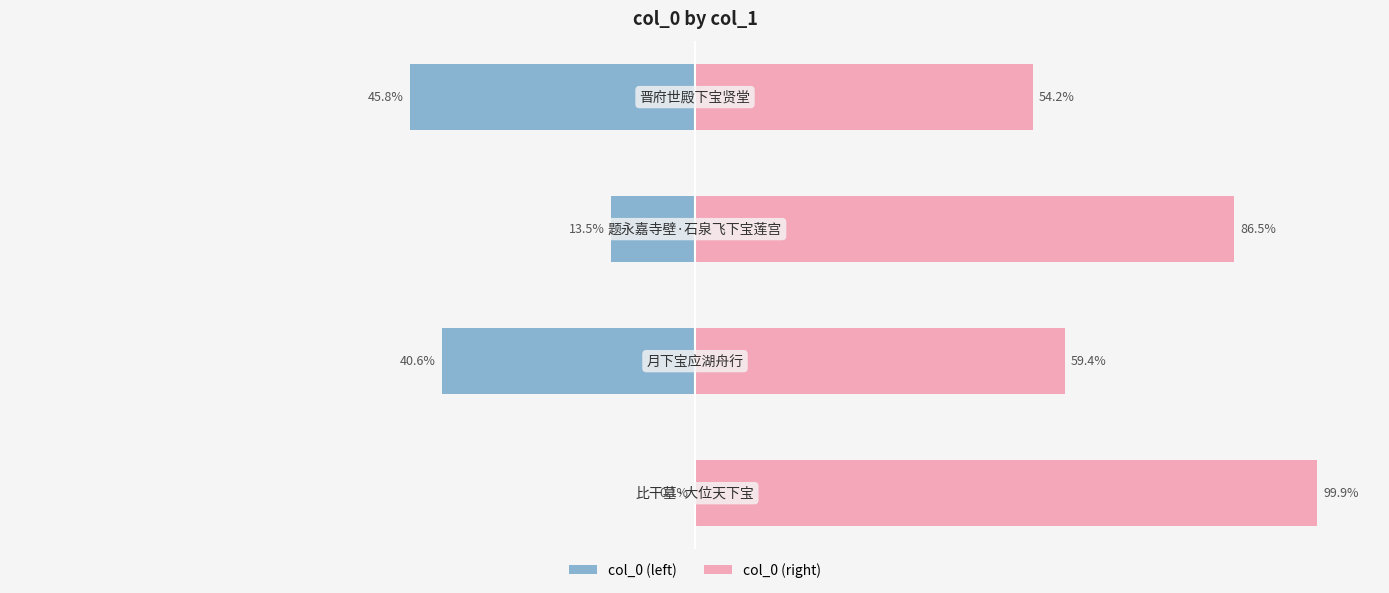

What are all the series names shown in the legend?

col_0 (left), col_0 (right)